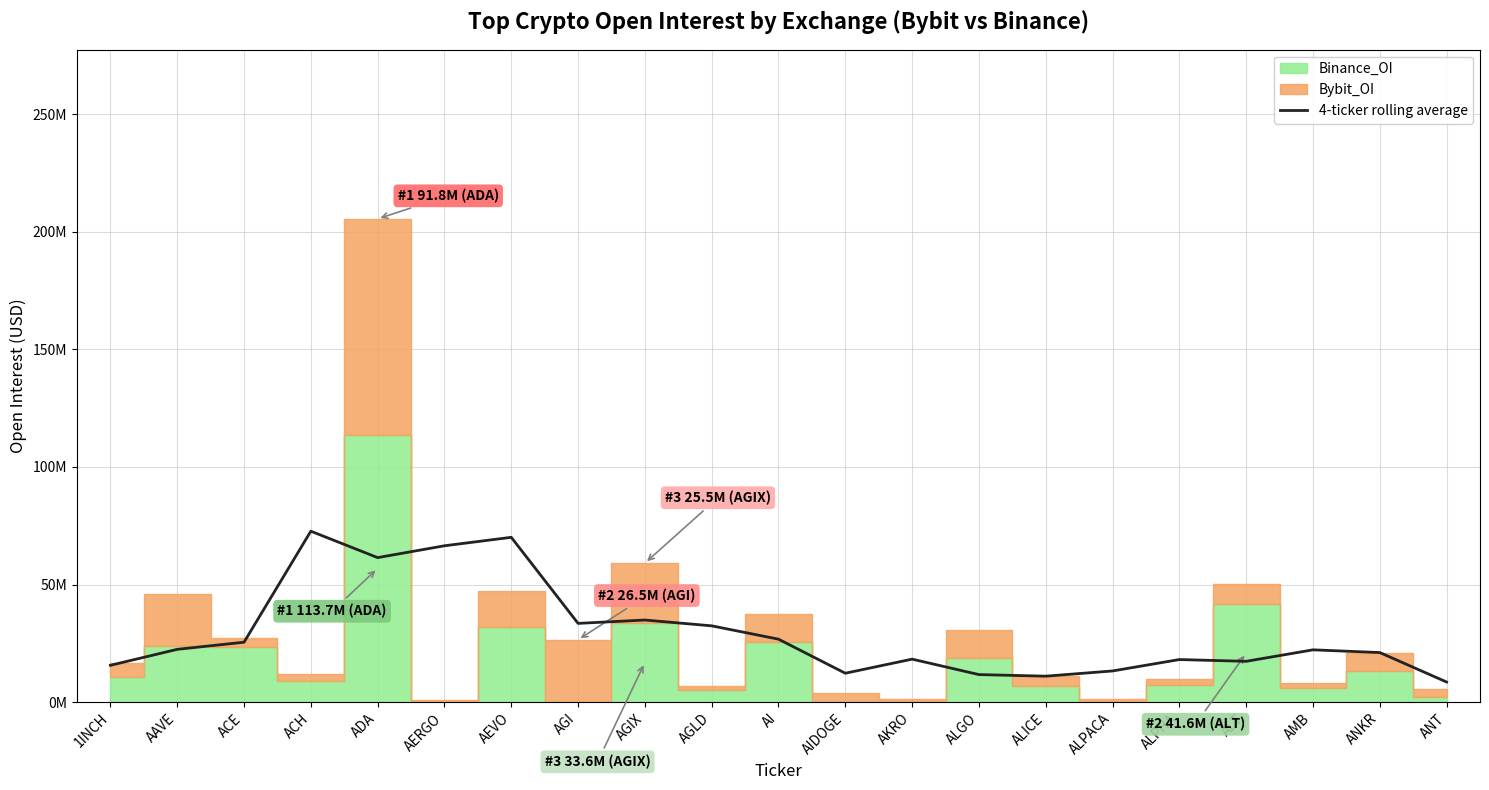

The value at ALT is 17341605.0. True or false?

True